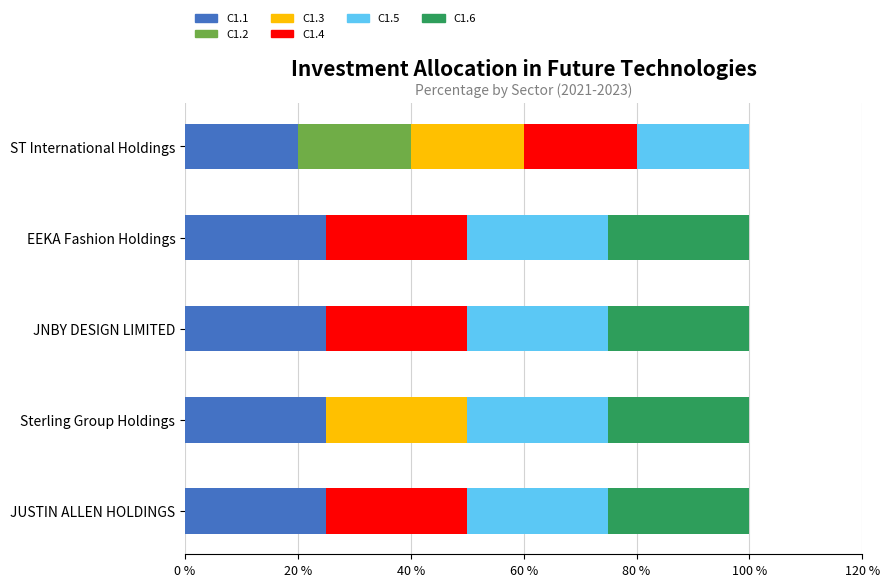

What is the total value across all series at JNBY DESIGN LIMITED?

100